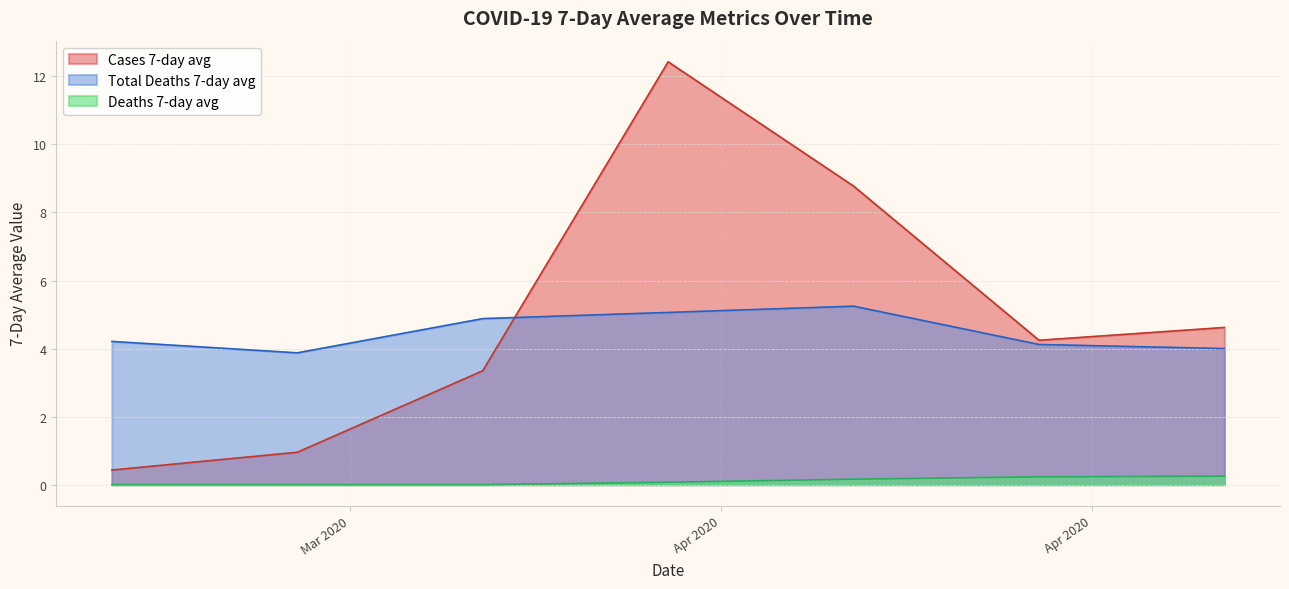

How many lines are shown in the chart?

3